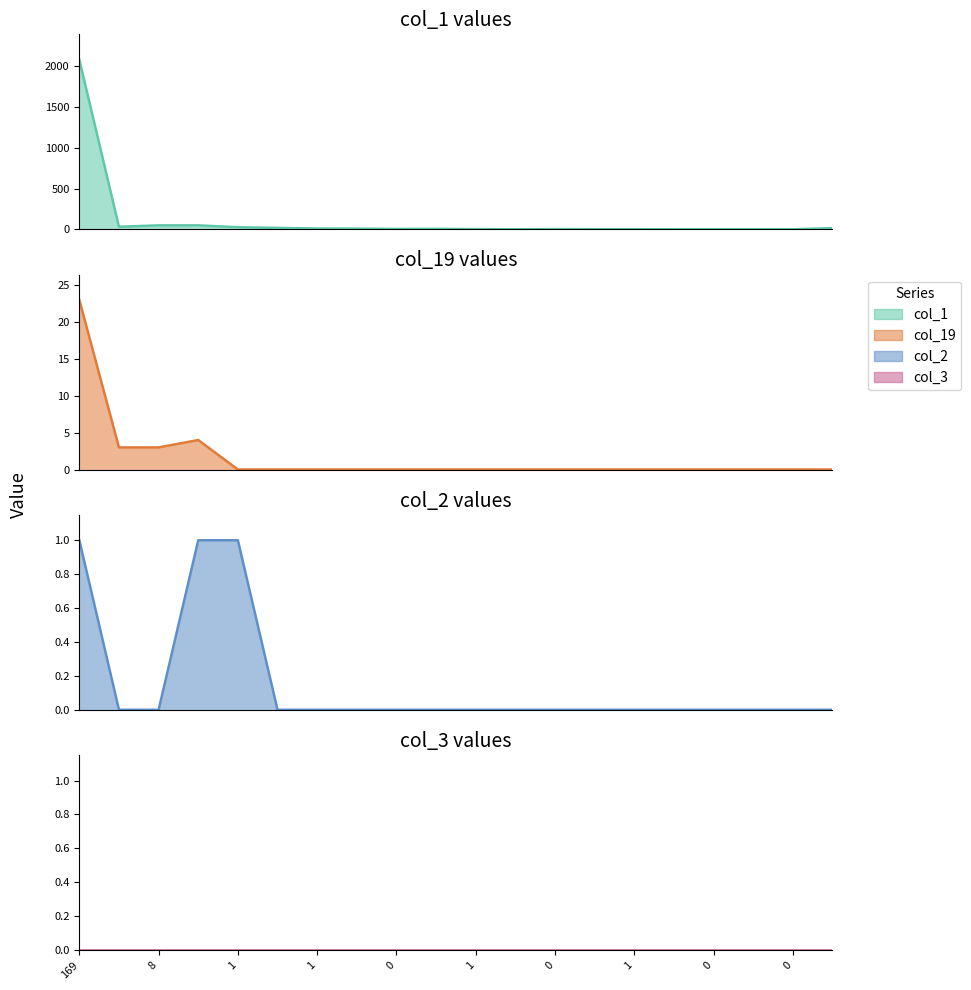

At which label does col_2 reach its minimum?

18